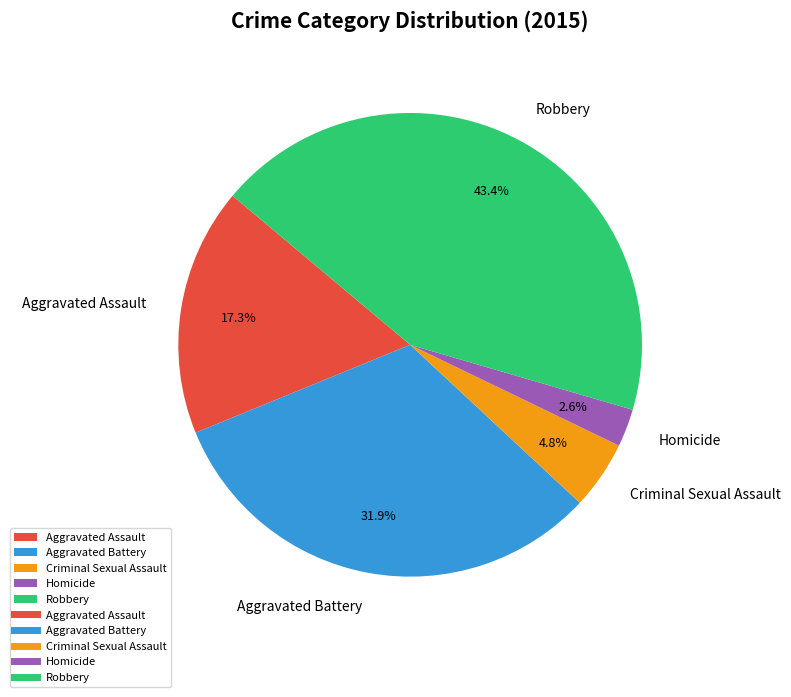

What is the largest slice in the pie chart?

Robbery